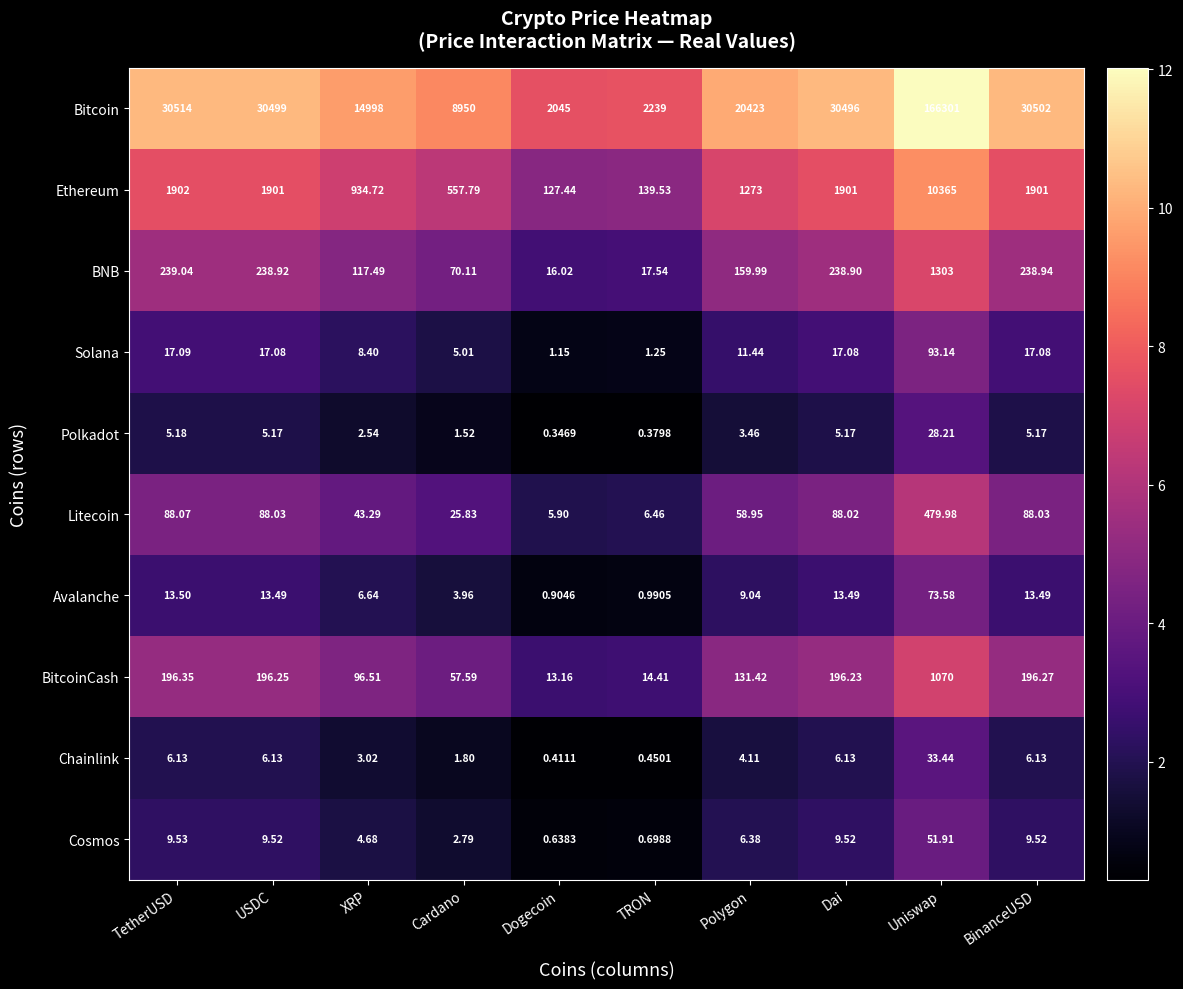

What is the total value across all series at Dai?

32971.5